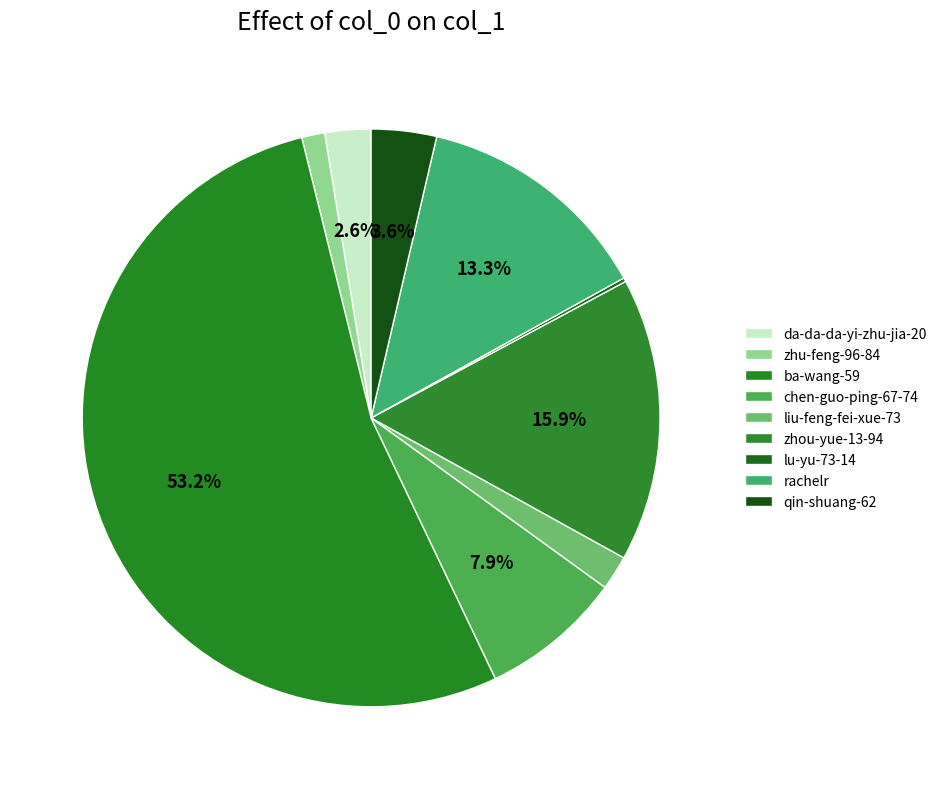

Approximately how many times larger is the value at zhu-feng-96-84 compared to rachelr?

0.1